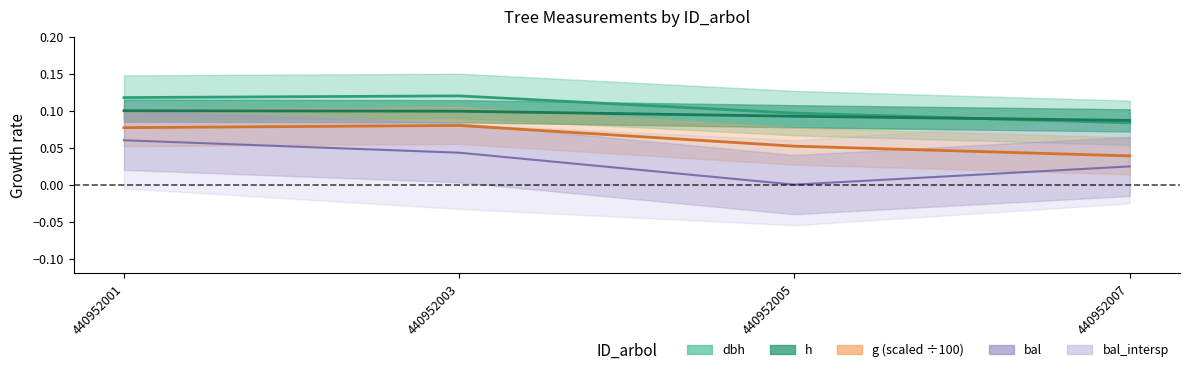

Which series changed the most between 440952005 and 440952007?

bal